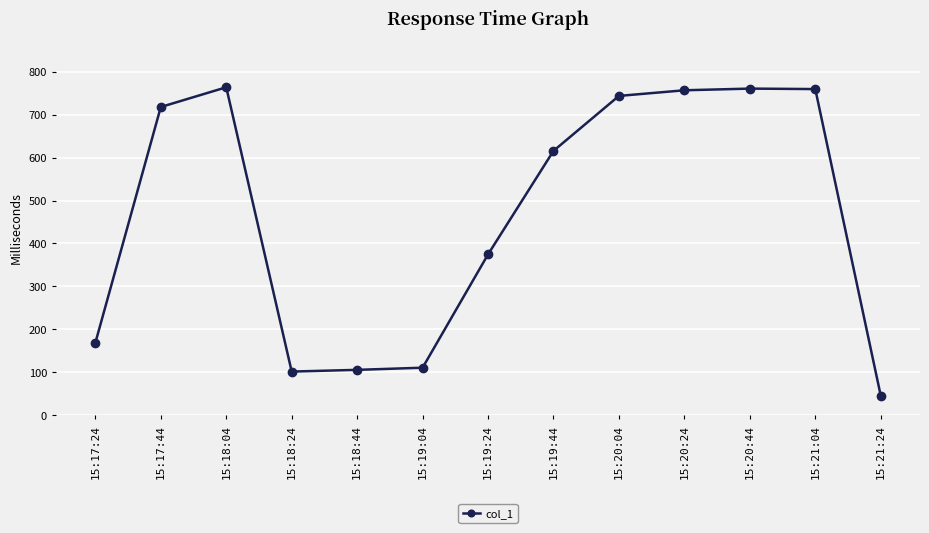

Approximately how many times larger is the value at 15:20:44 compared to 15:18:44?

7.2